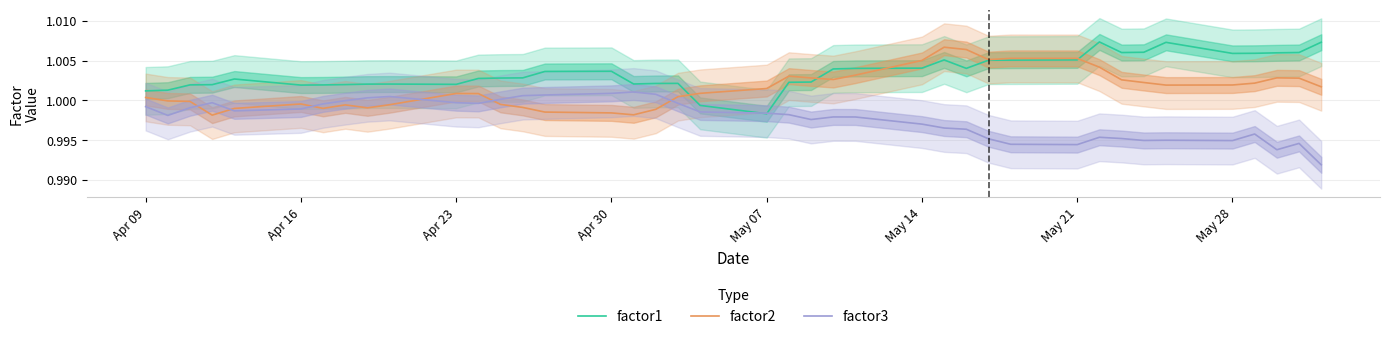

True or false: factor3 and factor2 intersect in this chart.

True